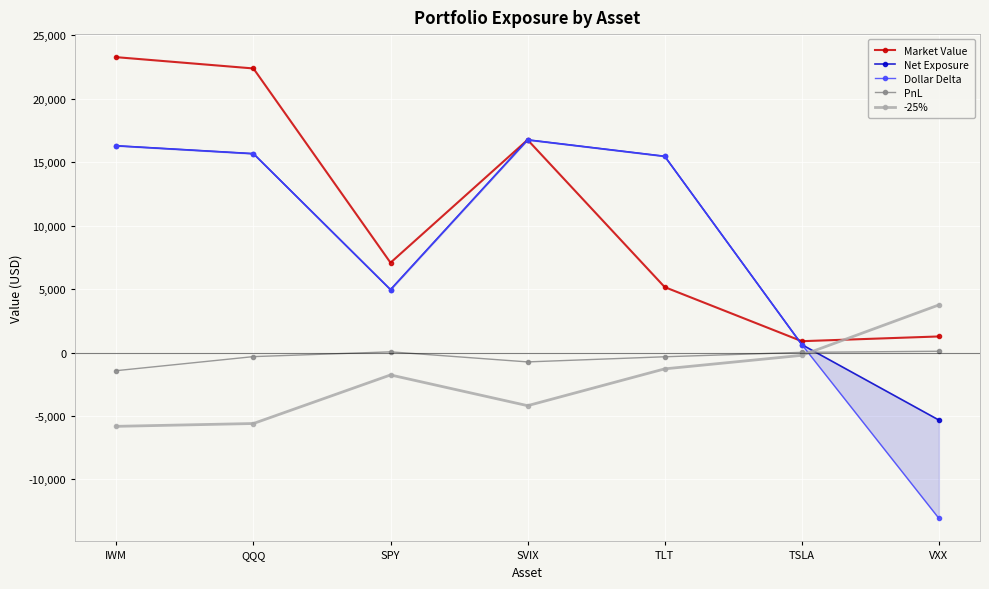

Where is the first local maximum for PnL?

SPY